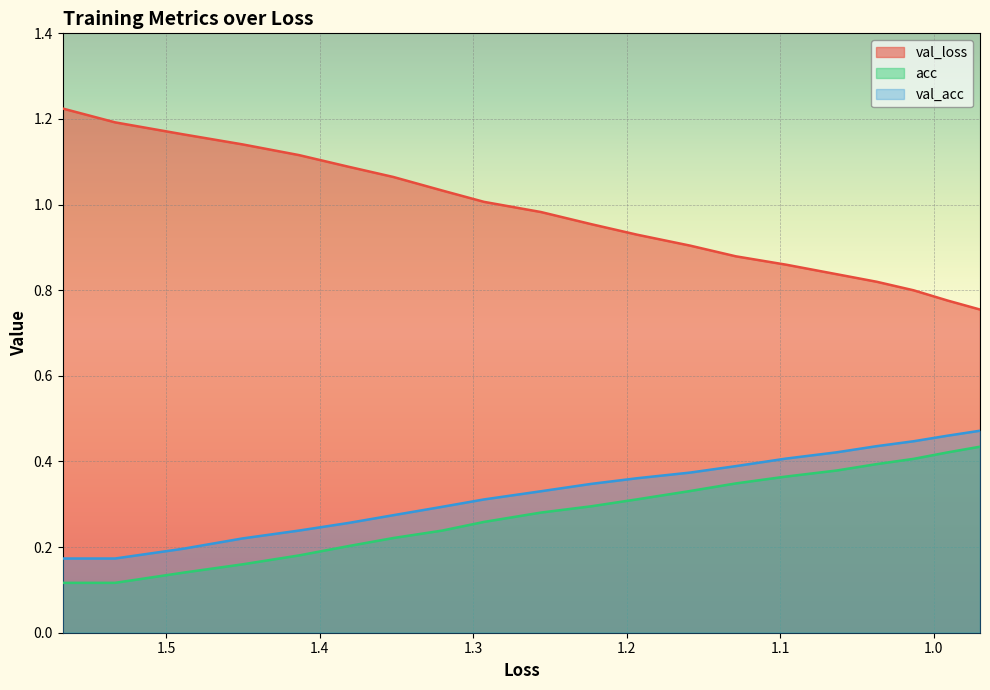

Reading left to right, extract all data points from this chart.

val_loss: 1.2	1.2	1.2	1.1	1.1	1.1	1.1	1.0	1.0	1.0	1.0	0.9	0.9	0.9	0.9	0.8	0.8	0.8	0.8	0.8
acc: 0.1	0.1	0.1	0.2	0.2	0.2	0.2	0.2	0.3	0.3	0.3	0.3	0.3	0.3	0.4	0.4	0.4	0.4	0.4	0.4
val_acc: 0.2	0.2	0.2	0.2	0.2	0.3	0.3	0.3	0.3	0.3	0.3	0.4	0.4	0.4	0.4	0.4	0.4	0.4	0.5	0.5